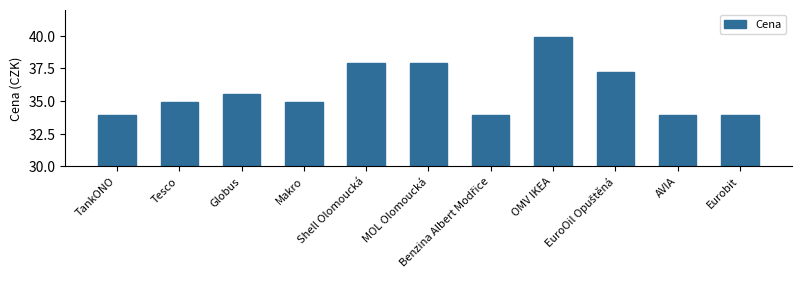

How many series are shown in this chart?

1